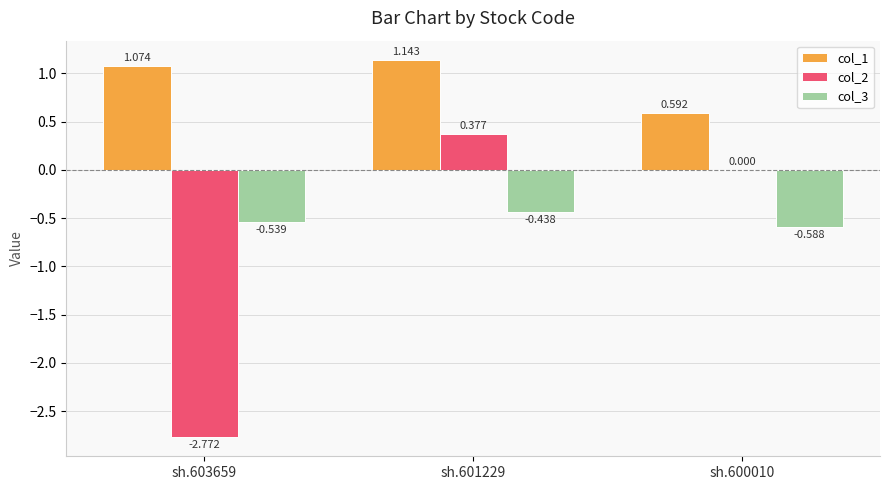

What is the sum of all col_2 values?

-2.4